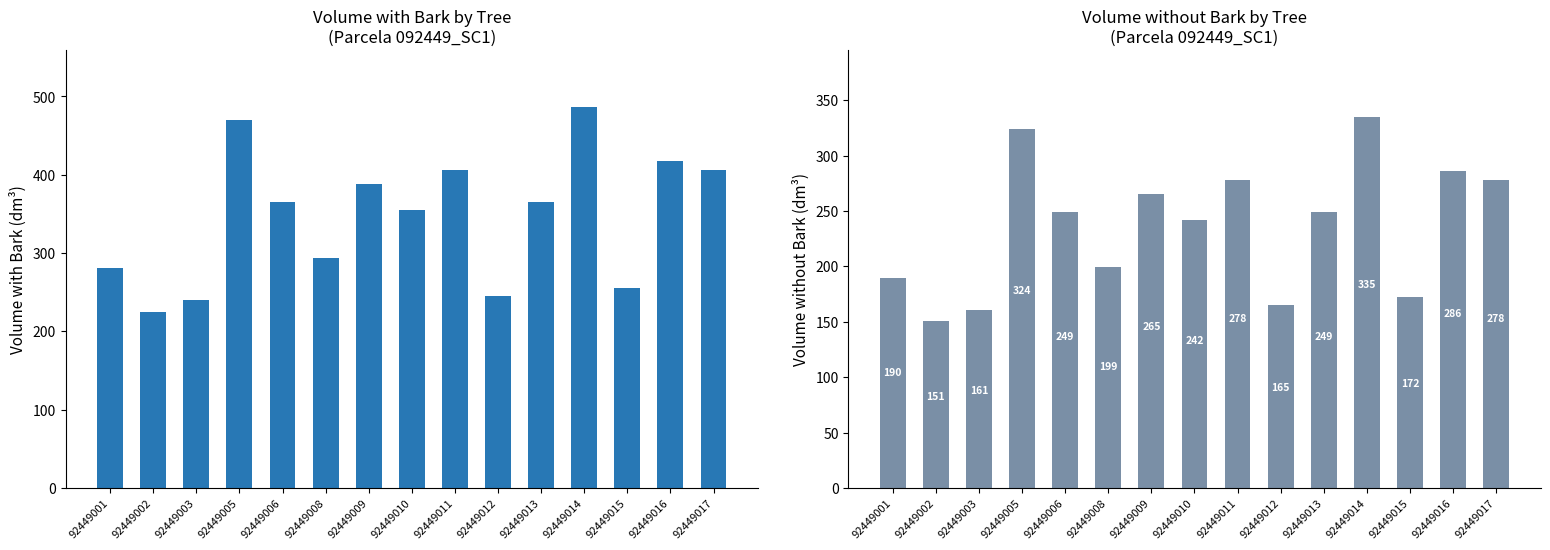

What is the sum of the v_con_corteza values at 92449017 and 92449016?

824.7